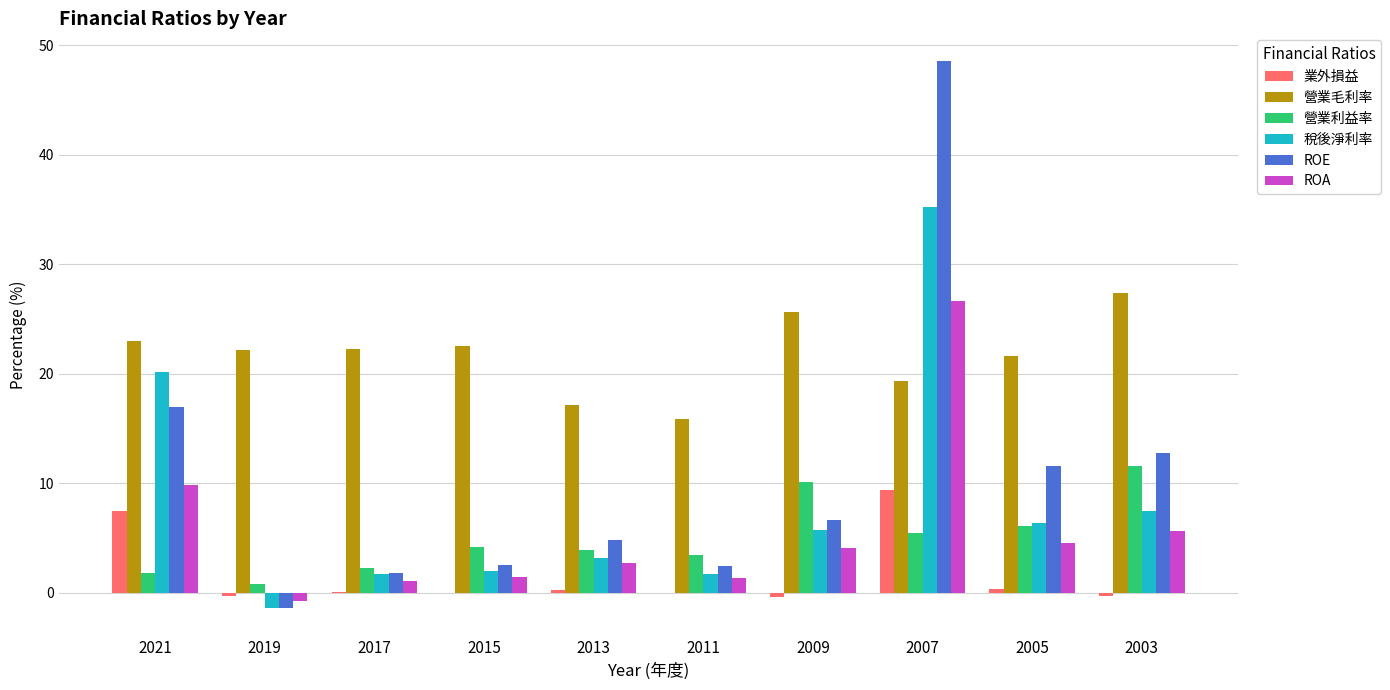

What is the maximum value shown in the chart?

48.6